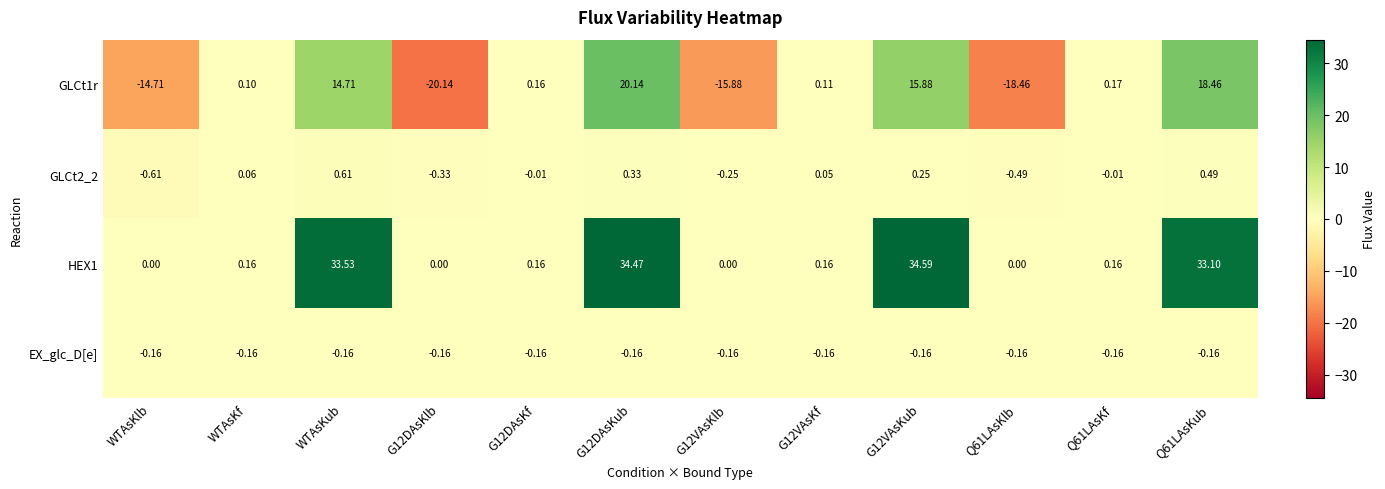

Is the value of HEX1 at Q61LAsKub greater than the value of GLCt2_2 at G12DAsKub?

Yes